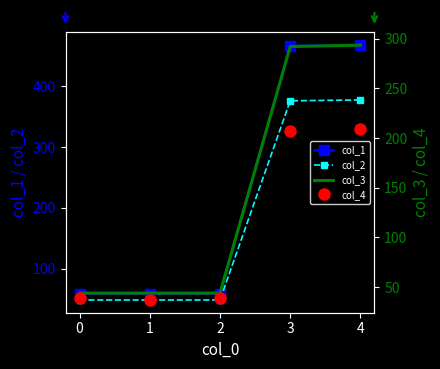

Reading left to right, extract all data points from this chart.

col_1: 58.9	58.9	58.9	466.6	468.0
col_2: 48.4	48.4	48.4	376.4	377.8
col_3: 44.0	44.0	44.0	292.2	293.6
col_4: 39.1	37.1	39.1	207.4	208.8